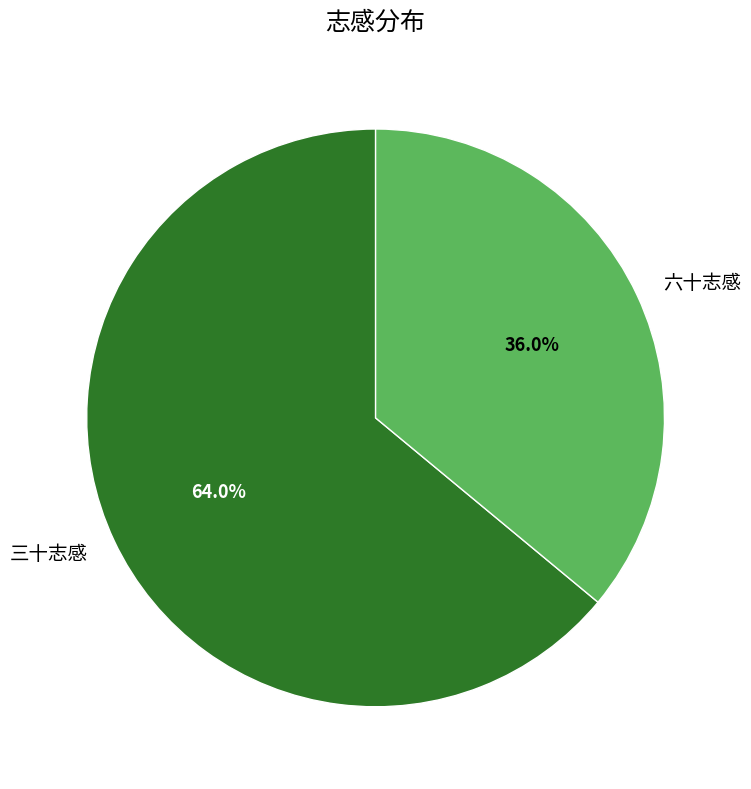

Count the number of slices in the pie.

2